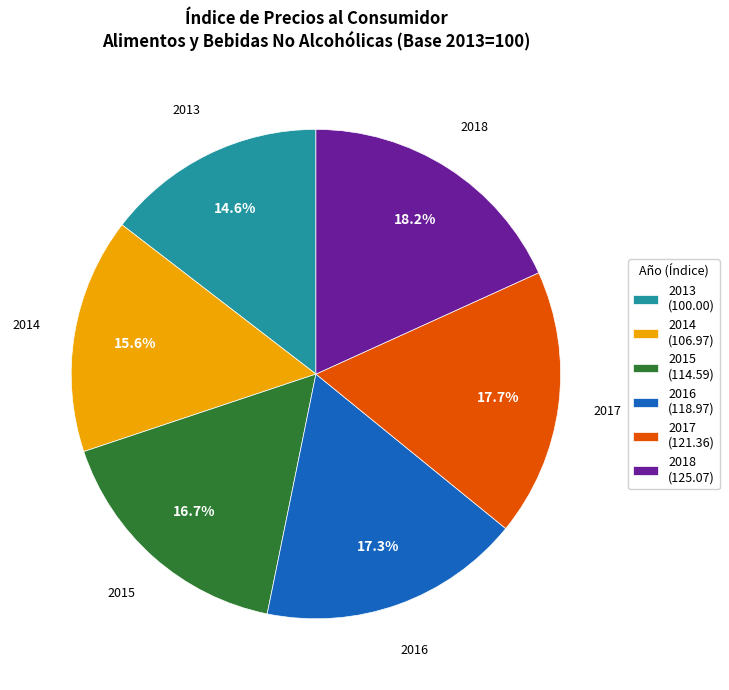

Is there a majority slice in this chart?

No